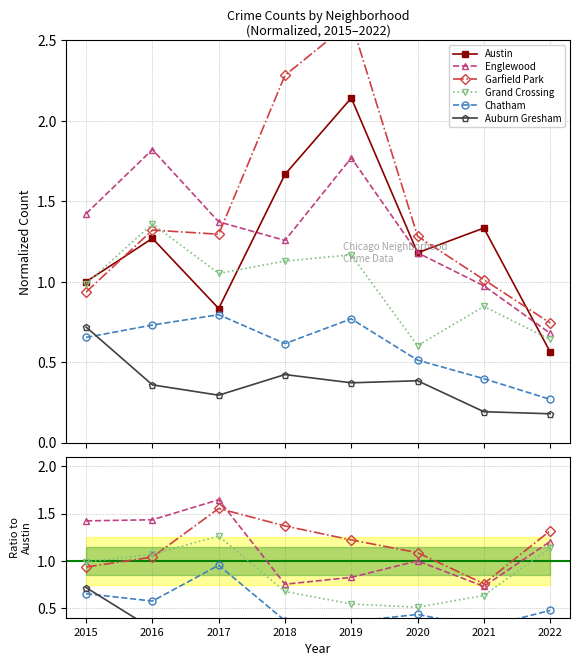

After their last crossing, which series has the higher values: Austin or Englewood?

Englewood